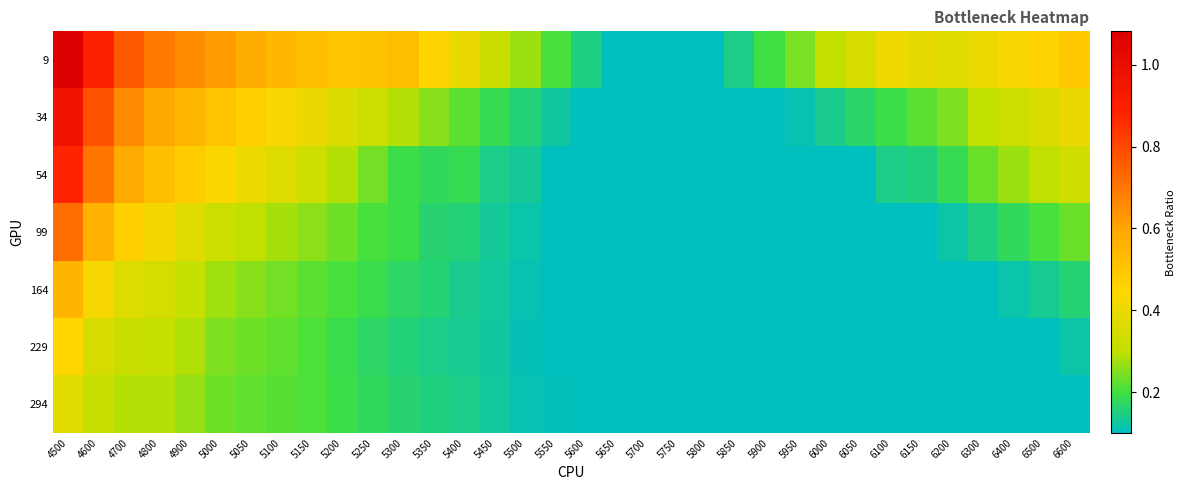

Reading right to left, extract all data points from this chart.

9: 6600=0.5	6500=0.5	6400=0.4	6300=0.4	6200=0.4	6150=0.4	6100=0.4	6050=0.4	6000=0.3	5950=0.2	5900=0.2	5850=0.1	5800=0.1	5750=0.1	5700=0.1	5650=0.1	5600=0.1	5550=0.2	5500=0.3	5450=0.3	5400=0.4	5350=0.5	5300=0.5	5250=0.5	5200=0.5	5150=0.5	5100=0.5	5050=0.6	5000=0.6	4900=0.7	4800=0.7	4700=0.8	4600=0.9	4500=1.1
34: 6600=0.4	6500=0.4	6400=0.3	6300=0.3	6200=0.2	6150=0.2	6100=0.2	6050=0.2	6000=0.1	5950=0.1	5900=0.1	5850=0.1	5800=0.1	5750=0.1	5700=0.1	5650=0.1	5600=0.1	5550=0.1	5500=0.2	5450=0.2	5400=0.2	5350=0.3	5300=0.3	5250=0.3	5200=0.4	5150=0.4	5100=0.4	5050=0.5	5000=0.5	4900=0.5	4800=0.6	4700=0.7	4600=0.8	4500=1.0
54: 6600=0.3	6500=0.3	6400=0.3	6300=0.2	6200=0.2	6150=0.2	6100=0.1	6050=0.1	6000=0.1	5950=0.1	5900=0.1	5850=0.1	5800=0.1	5750=0.1	5700=0.1	5650=0.1	5600=0.1	5550=0.1	5500=0.1	5450=0.1	5400=0.2	5350=0.2	5300=0.2	5250=0.2	5200=0.3	5150=0.3	5100=0.4	5050=0.4	5000=0.4	4900=0.5	4800=0.5	4700=0.6	4600=0.7	4500=0.9
99: 6600=0.2	6500=0.2	6400=0.2	6300=0.1	6200=0.1	6150=0.1	6100=0.1	6050=0.1	6000=0.1	5950=0.1	5900=0.1	5850=0.1	5800=0.1	5750=0.1	5700=0.1	5650=0.1	5600=0.1	5550=0.1	5500=0.1	5450=0.1	5400=0.2	5350=0.2	5300=0.2	5250=0.2	5200=0.2	5150=0.3	5100=0.3	5050=0.3	5000=0.3	4900=0.4	4800=0.4	4700=0.5	4600=0.6	4500=0.7
164: 6600=0.2	6500=0.1	6400=0.1	6300=0.1	6200=0.1	6150=0.1	6100=0.1	6050=0.1	6000=0.1	5950=0.1	5900=0.1	5850=0.1	5800=0.1	5750=0.1	5700=0.1	5650=0.1	5600=0.1	5550=0.1	5500=0.1	5450=0.1	5400=0.1	5350=0.2	5300=0.2	5250=0.2	5200=0.2	5150=0.2	5100=0.2	5050=0.3	5000=0.3	4900=0.3	4800=0.3	4700=0.4	4600=0.4	4500=0.6
229: 6600=0.1	6500=0.1	6400=0.1	6300=0.1	6200=0.1	6150=0.1	6100=0.1	6050=0.1	6000=0.1	5950=0.1	5900=0.1	5850=0.1	5800=0.1	5750=0.1	5700=0.1	5650=0.1	5600=0.1	5550=0.1	5500=0.1	5450=0.1	5400=0.1	5350=0.1	5300=0.2	5250=0.2	5200=0.2	5150=0.2	5100=0.2	5050=0.2	5000=0.2	4900=0.3	4800=0.3	4700=0.3	4600=0.3	4500=0.4
294: 6600=0.1	6500=0.1	6400=0.1	6300=0.1	6200=0.1	6150=0.1	6100=0.1	6050=0.1	6000=0.1	5950=0.1	5900=0.1	5850=0.1	5800=0.1	5750=0.1	5700=0.1	5650=0.1	5600=0.1	5550=0.1	5500=0.1	5450=0.1	5400=0.1	5350=0.2	5300=0.2	5250=0.2	5200=0.2	5150=0.2	5100=0.2	5050=0.2	5000=0.2	4900=0.3	4800=0.3	4700=0.3	4600=0.3	4500=0.4